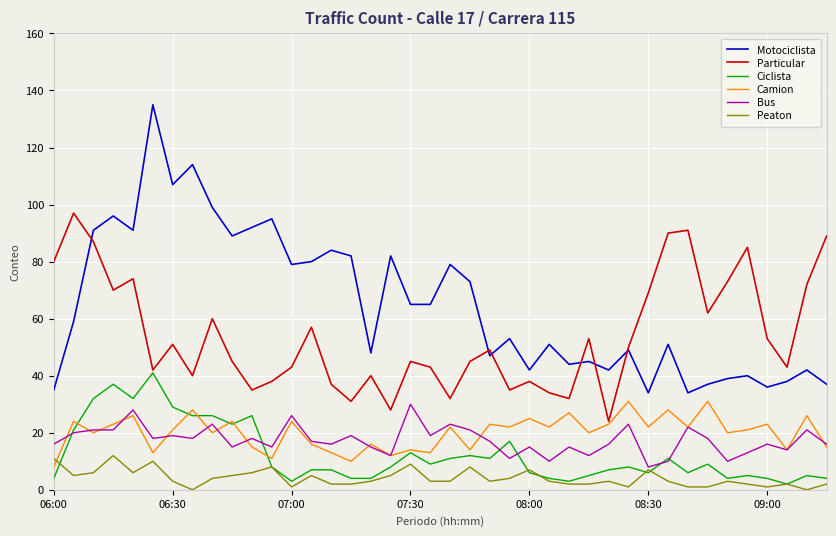

What is the highest value of the Camion series?

31